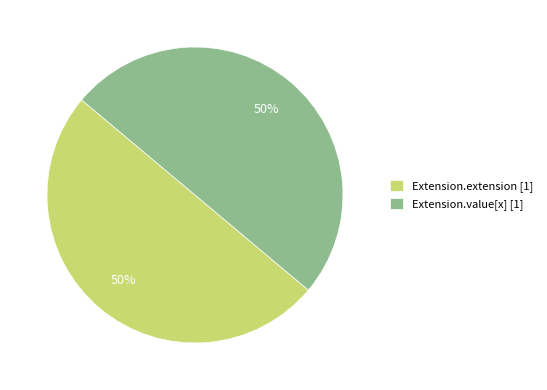

Do Extension.value[x] [1] and Extension.extension [1] together represent more than half of the pie?

Yes